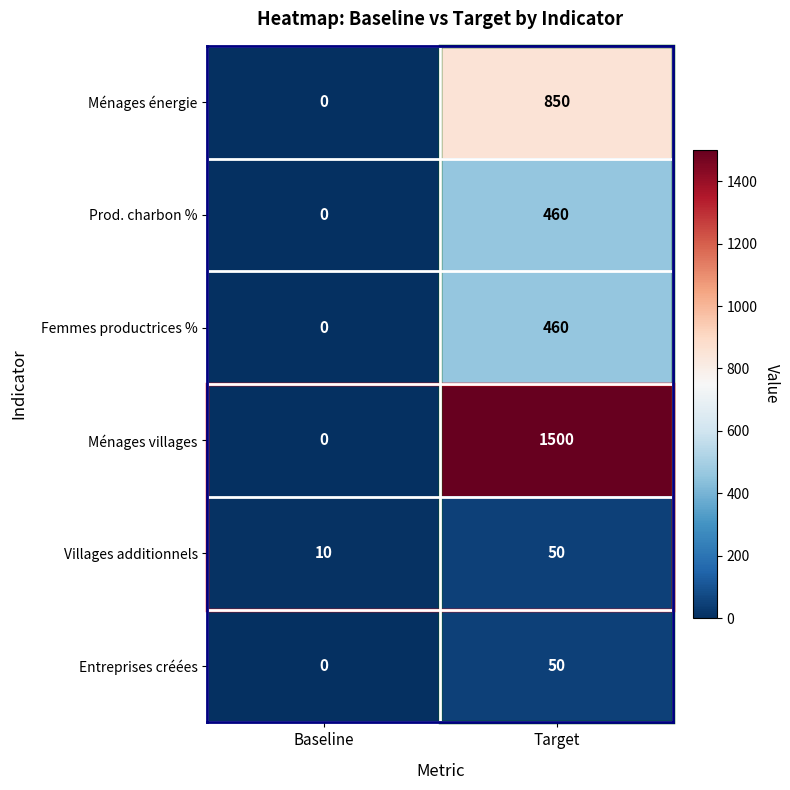

What is the difference between the maximum and minimum values in the Ménages énergie series?

850